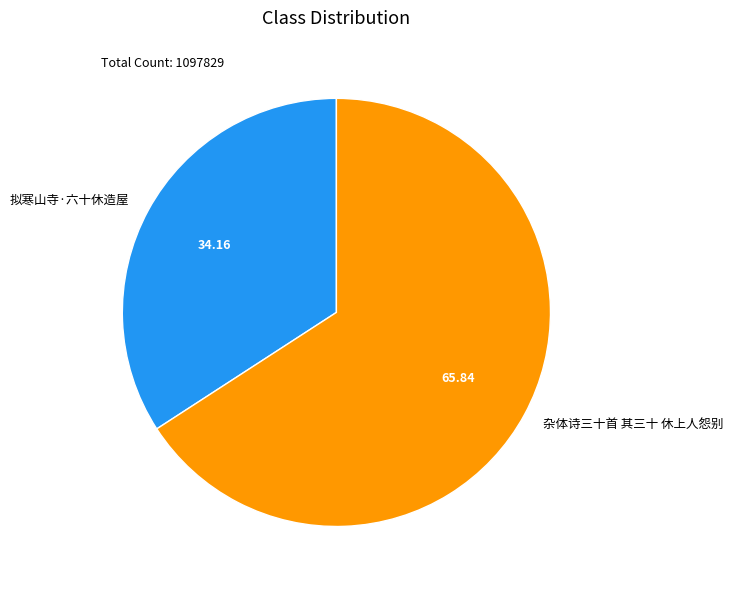

Which has a higher value, 拟寒山寺·六十休造屋 or 杂体诗三十首 其三十 休上人怨别?

杂体诗三十首 其三十 休上人怨别